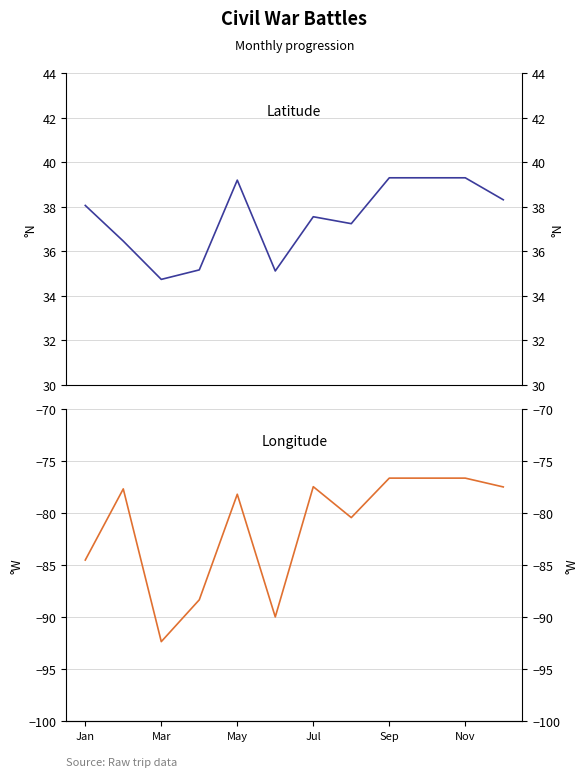

What is the sum of all Latitude values?

449.6